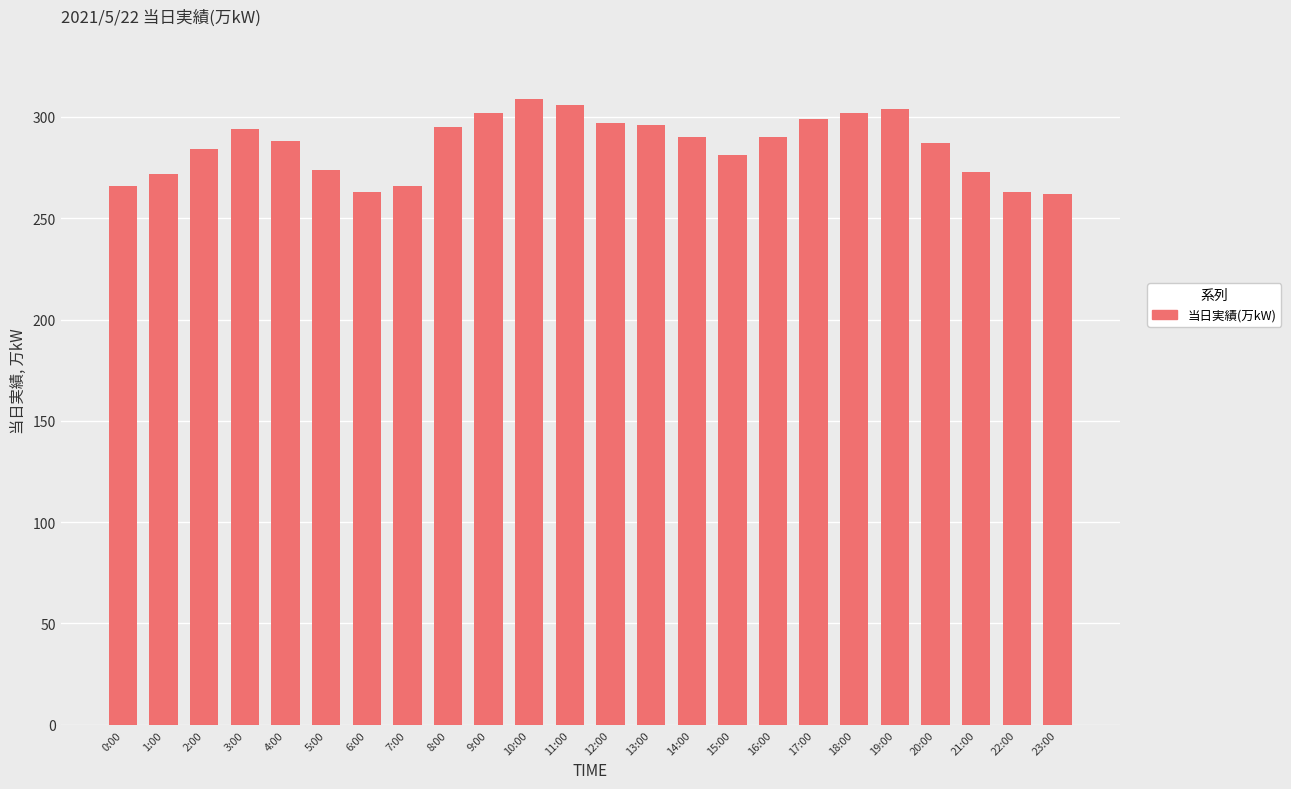

What is the minimum value shown in the chart?

262